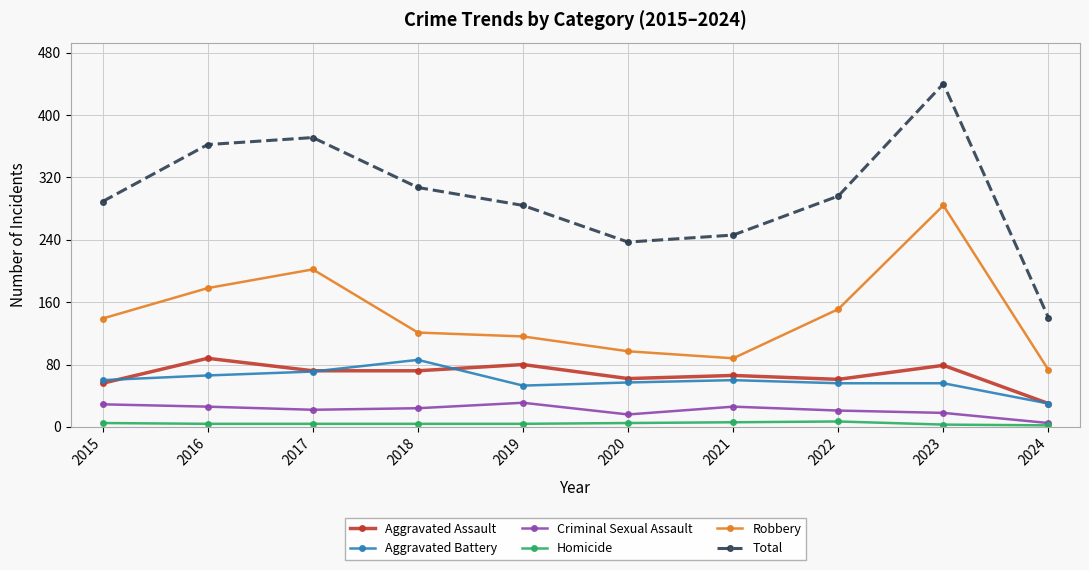

What is the total value across all series at 2024?

280